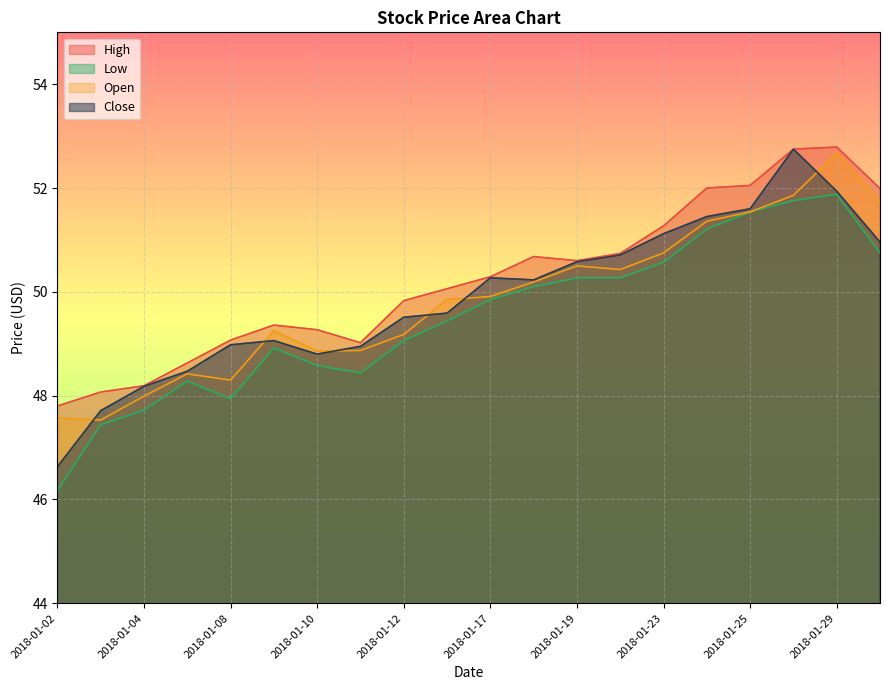

Which series changed the most between 2018-01-03 and 2018-01-05?

Open